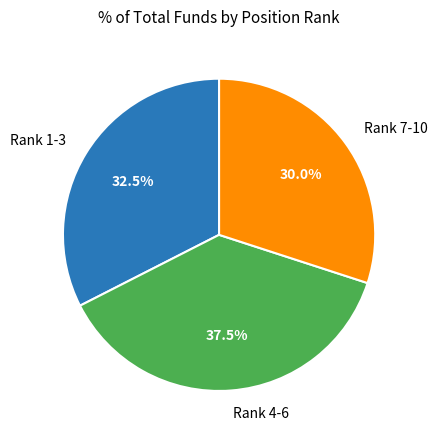

How many slices are in this pie chart?

3